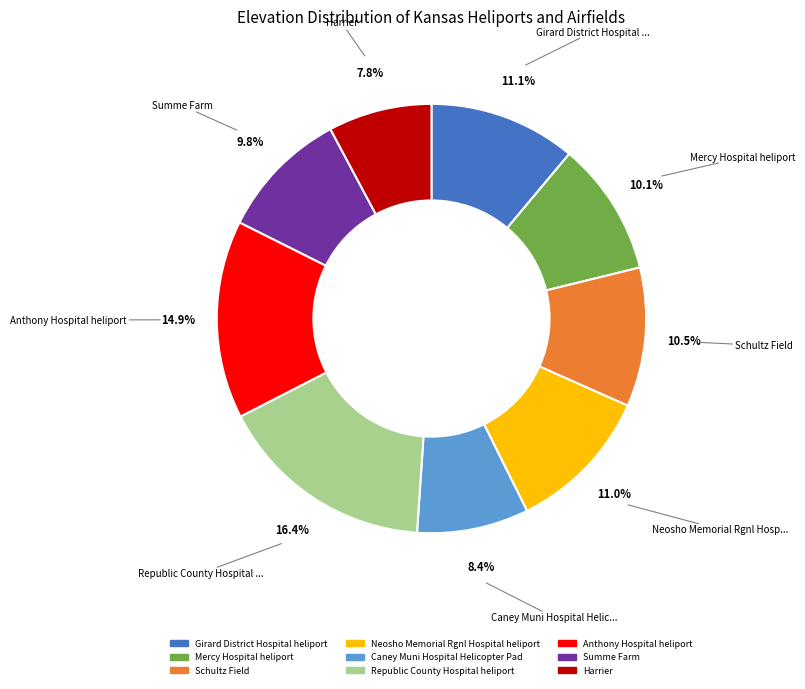

Count the number of slices in the pie.

9